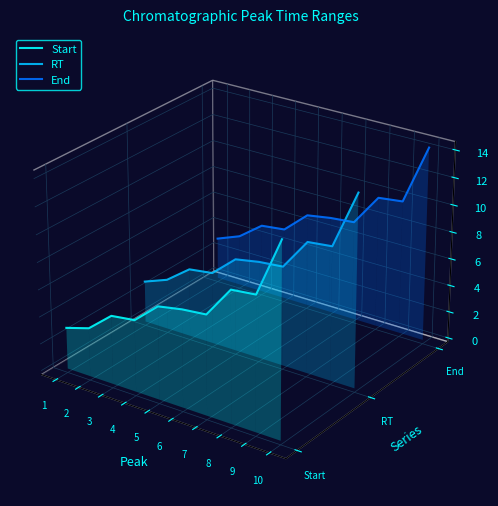

In Start, how many points are lower than both neighbors (excluding endpoints)?

4